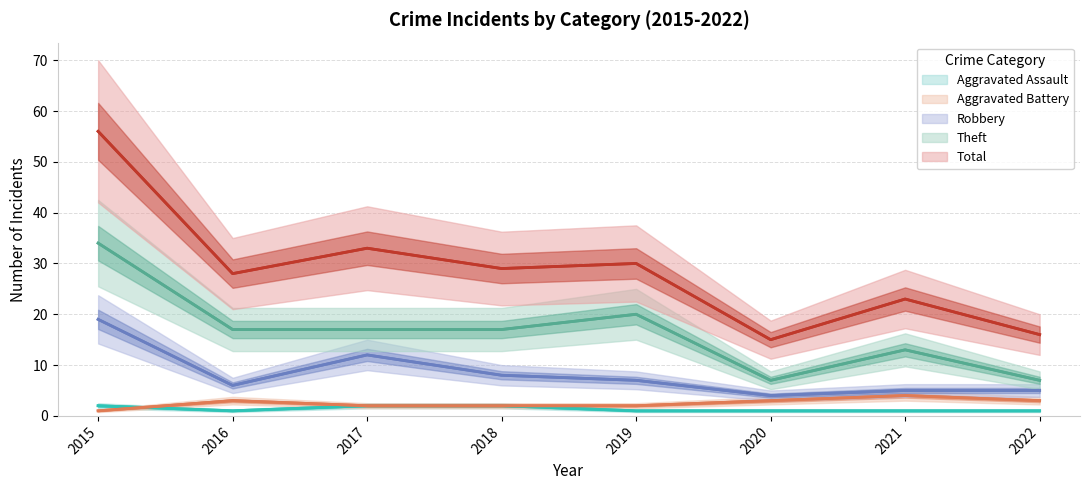

How many interior local peaks does the Aggravated Battery series have?

2